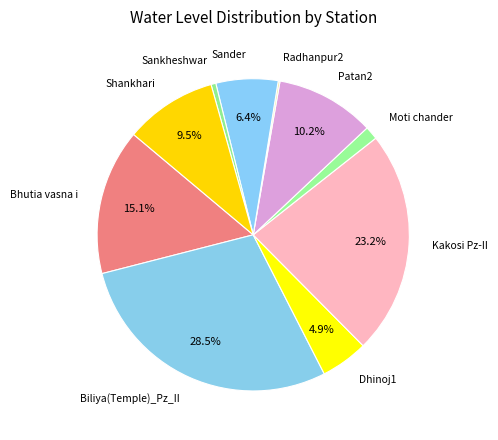

Is there a majority slice in this chart?

No